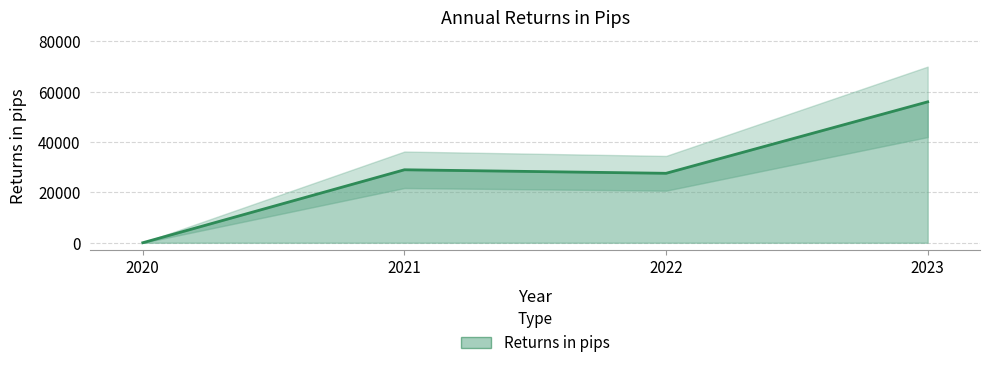

Approximately how many times larger is the value at 2023 compared to 2021?

1.9